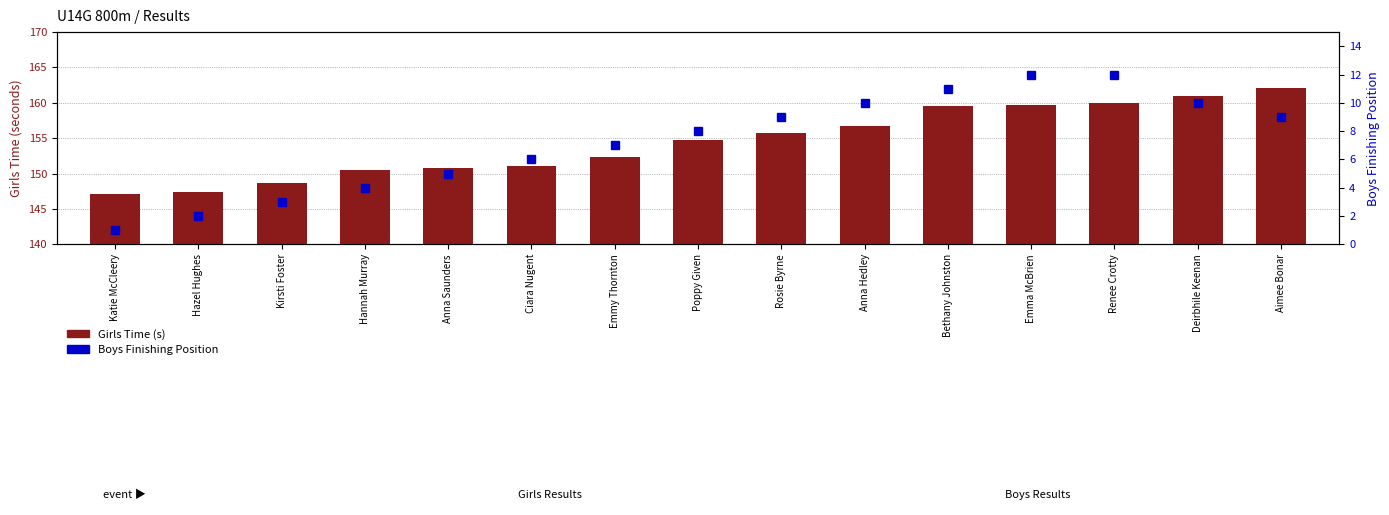

The Boys Finishing Position series shows 4.0 at Hannah Murray. True or false?

True